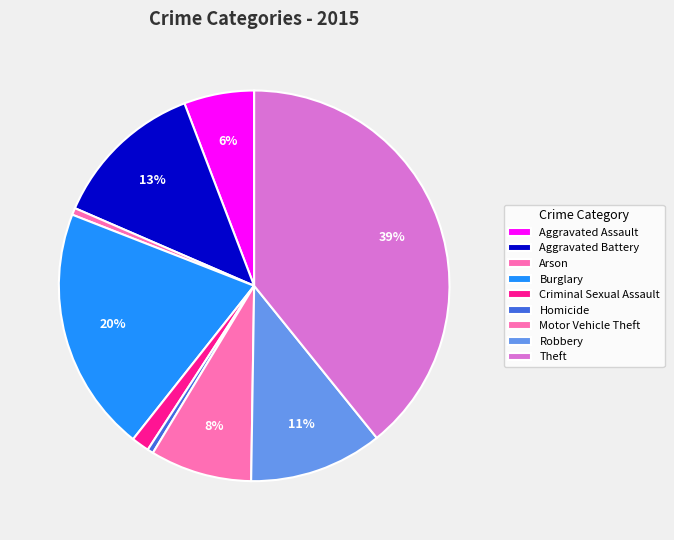

Count the number of slices in the pie.

9